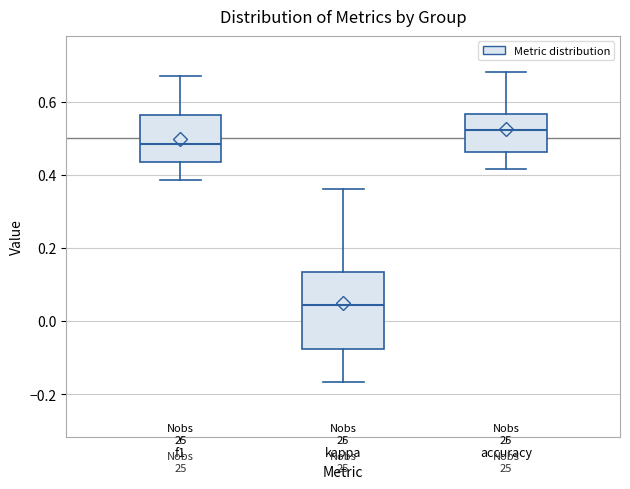

Which box's median line is the highest?

accuracy